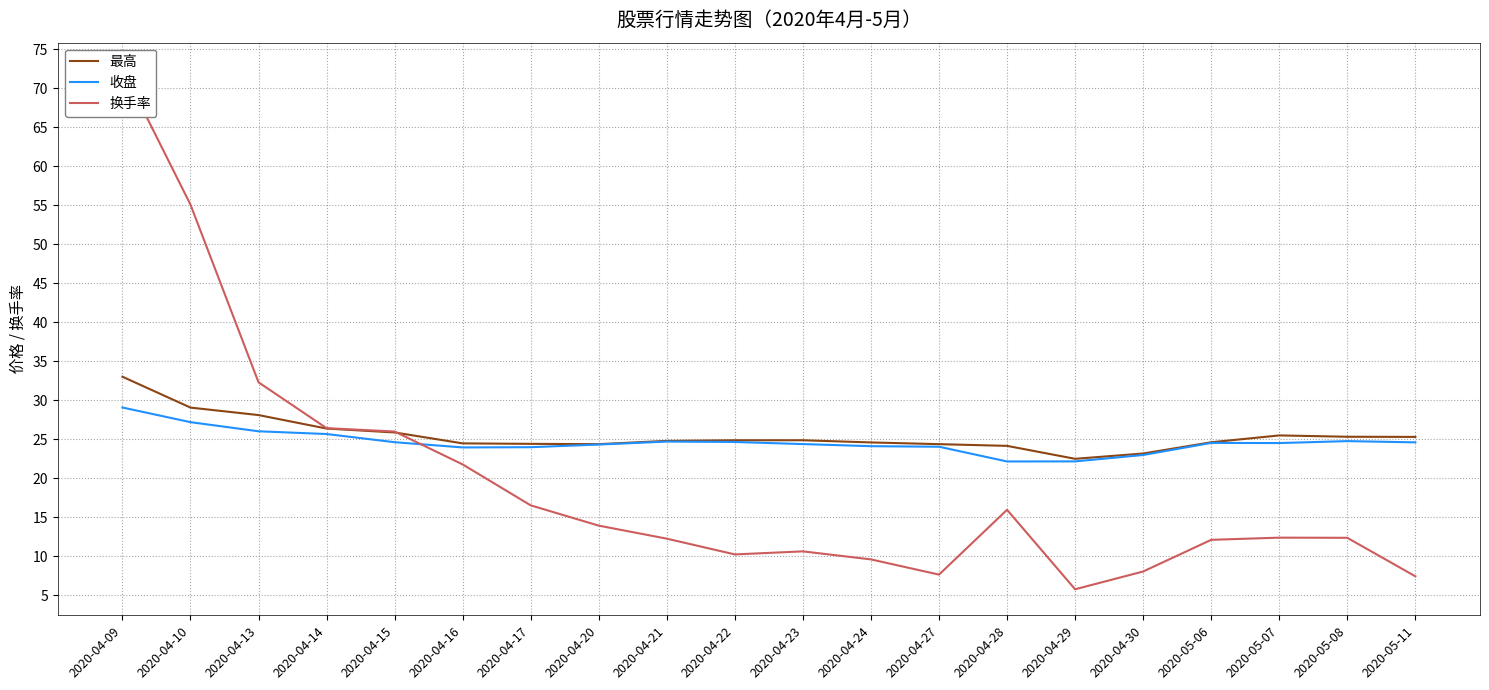

How many data points in 收盘 are less than 24?

5